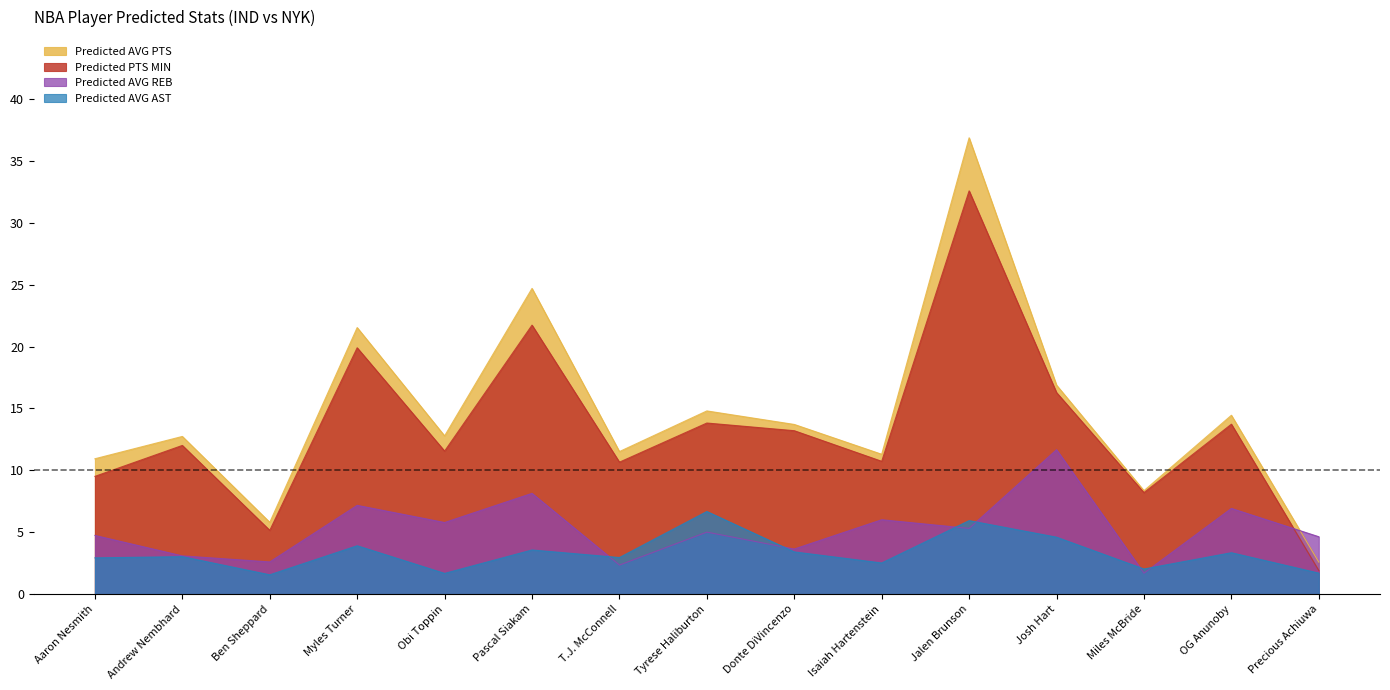

Is the value of Predicted AVG PTS at Jalen Brunson greater than the value of Predicted AVG REB at Andrew Nembhard?

Yes